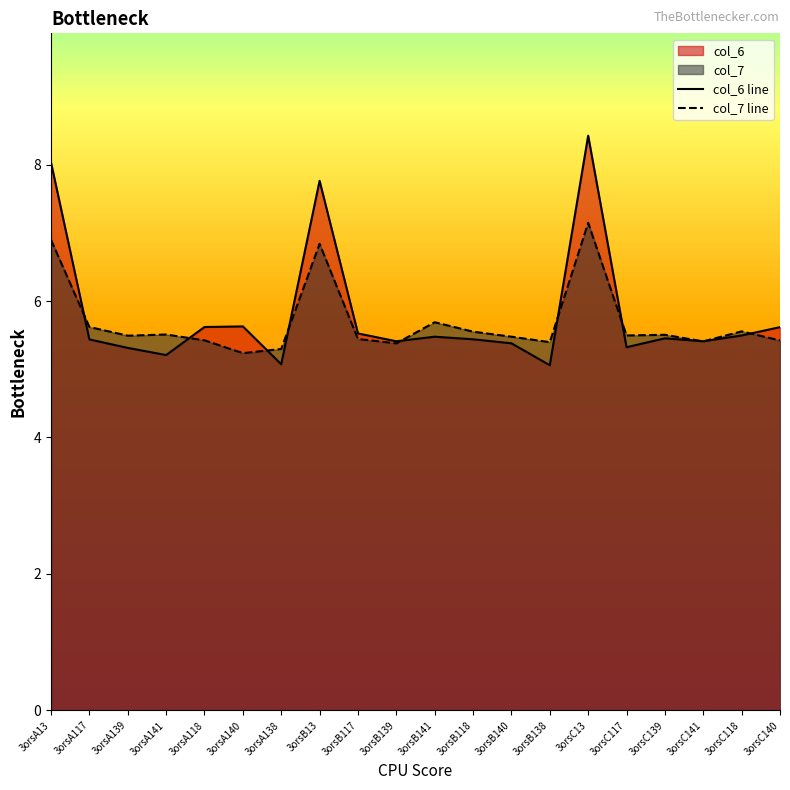

How many times do col_7 line and col_6 line cross each other?

10